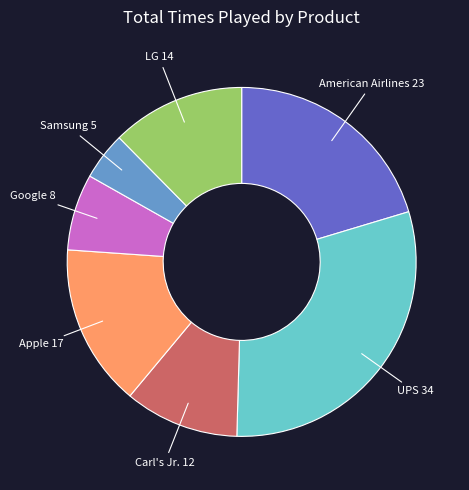

Is there a majority slice in this chart?

No